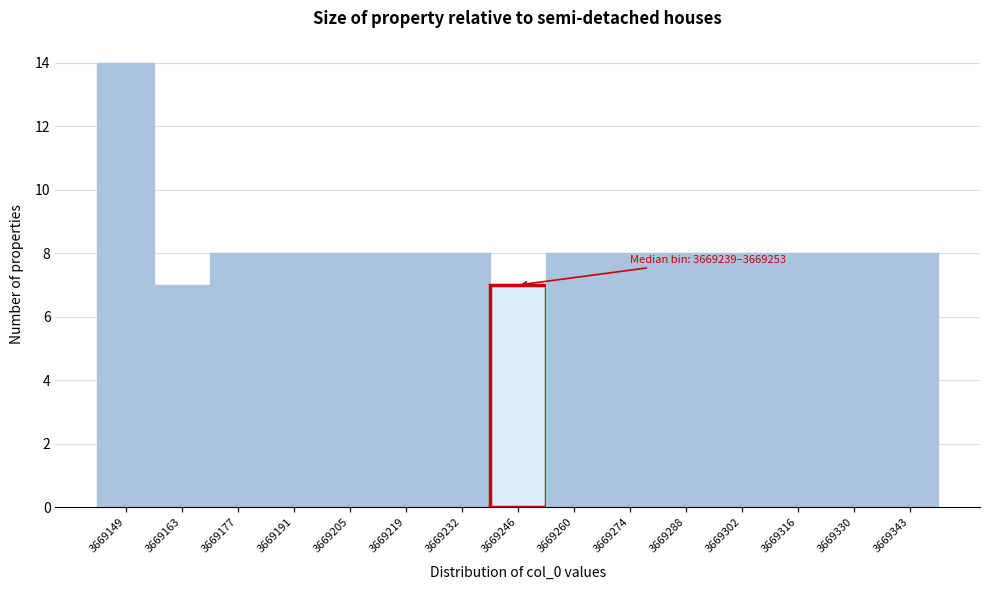

Which range on the x-axis has the tallest bar?

3669142 to 3669156